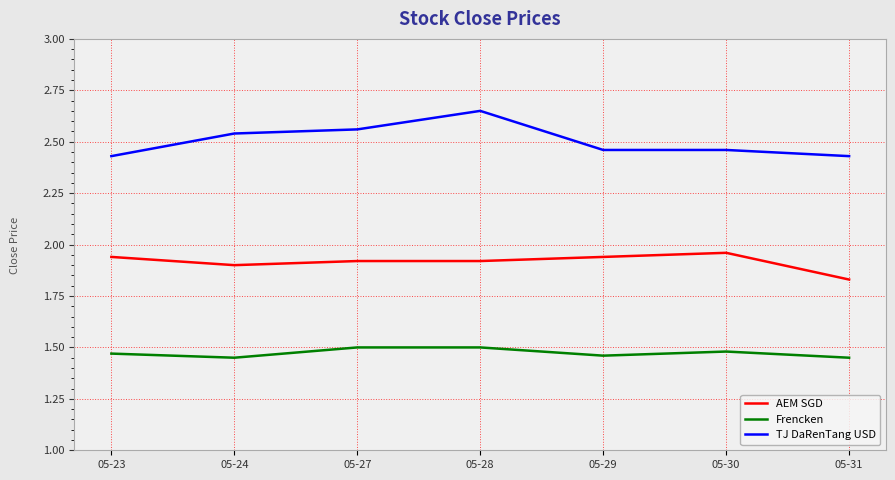

At which label does TJ DaRenTang USD reach its peak?

05-28